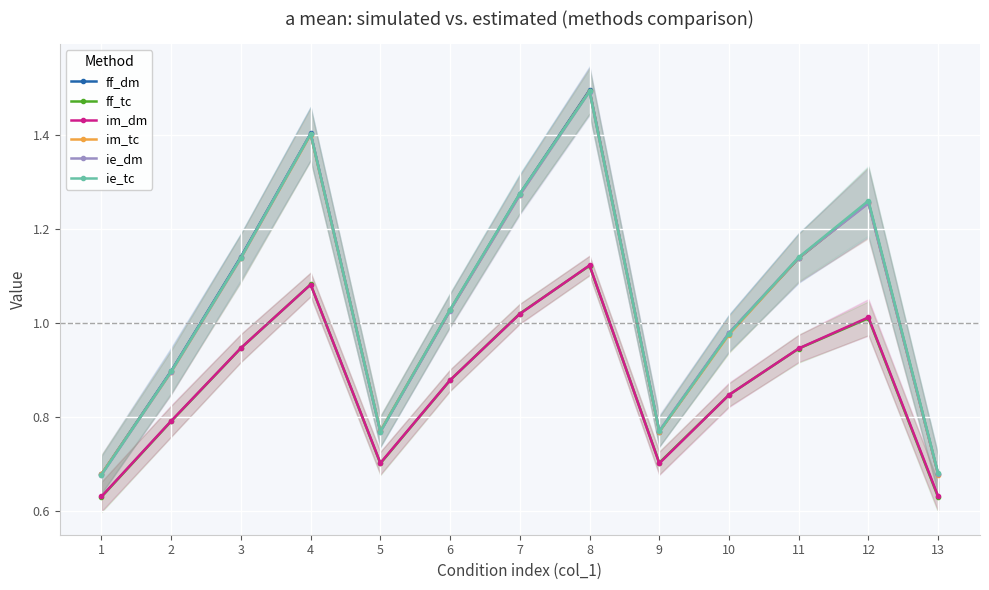

Reading left to right, list all the values displayed in this chart.

ff_dm: 0.7	0.9	1.1	1.4	0.8	1.0	1.3	1.5	0.8	1.0	1.1	1.3	0.7
ff_tc: 0.6	0.8	0.9	1.1	0.7	0.9	1.0	1.1	0.7	0.8	0.9	1.0	0.6
im_dm: 0.6	0.8	0.9	1.1	0.7	0.9	1.0	1.1	0.7	0.8	0.9	1.0	0.6
im_tc: 0.7	0.9	1.1	1.4	0.8	1.0	1.3	1.5	0.8	1.0	1.1	1.3	0.7
ie_dm: 0.7	0.9	1.1	1.4	0.8	1.0	1.3	1.5	0.8	1.0	1.1	1.3	0.7
ie_tc: 0.7	0.9	1.1	1.4	0.8	1.0	1.3	1.5	0.8	1.0	1.1	1.3	0.7